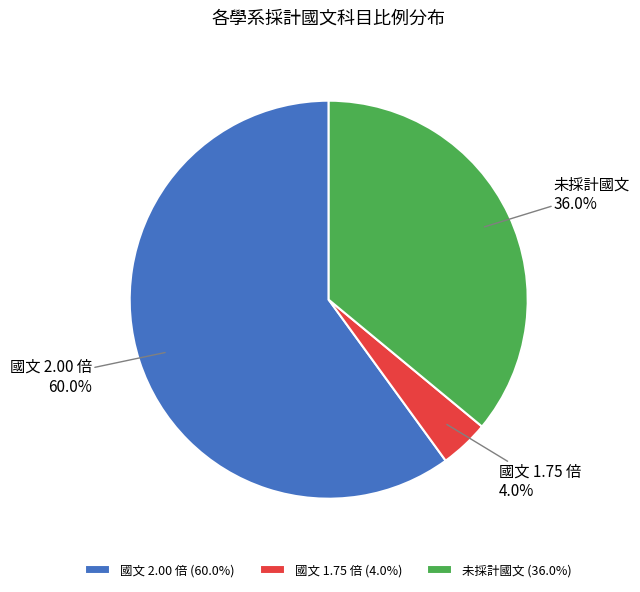

How many segments does this pie chart have?

3